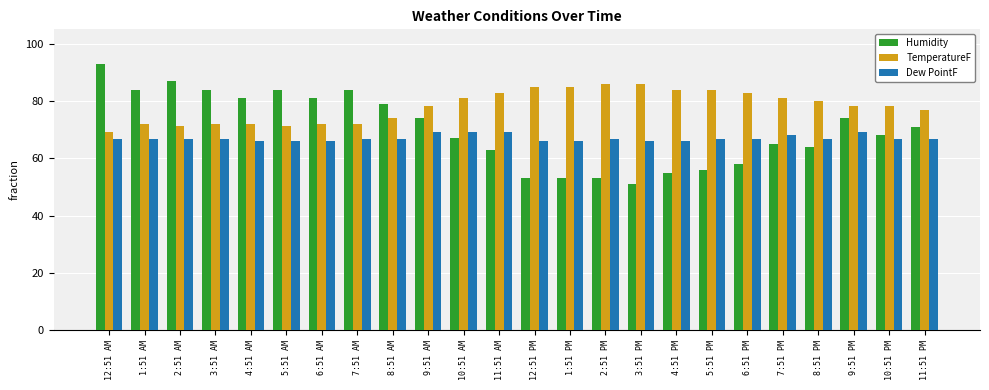

How many values in the Humidity series are below 71?

12